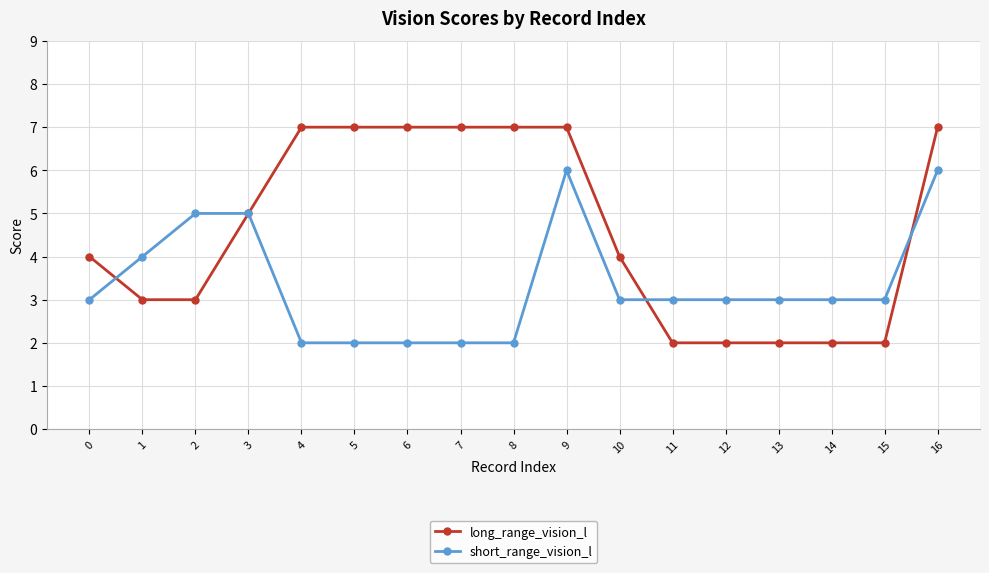

What is the value of the short_range_vision_l point at the 6th from the left?

2